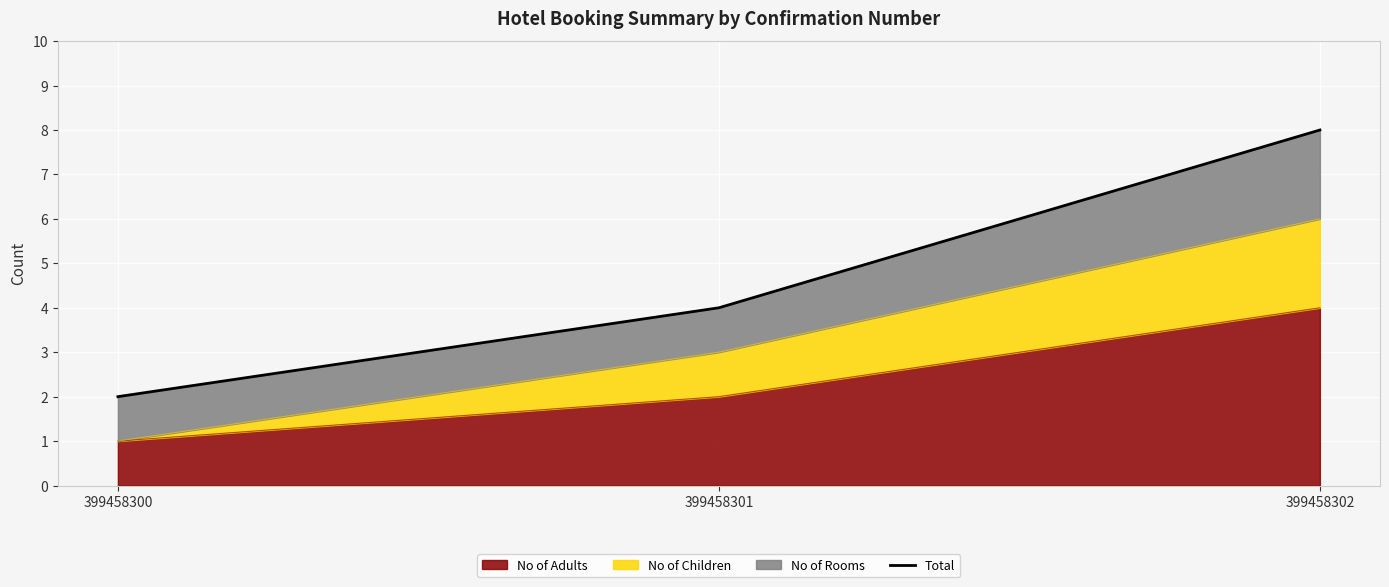

What is the sum of all values?

14